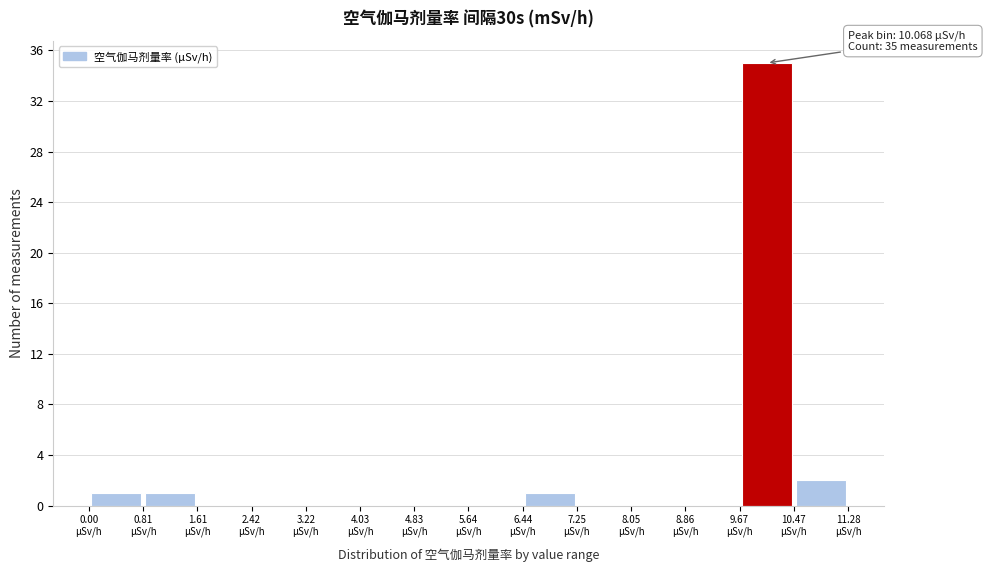

Over which range of the x-axis is the bar tallest?

9.7 to 10.5